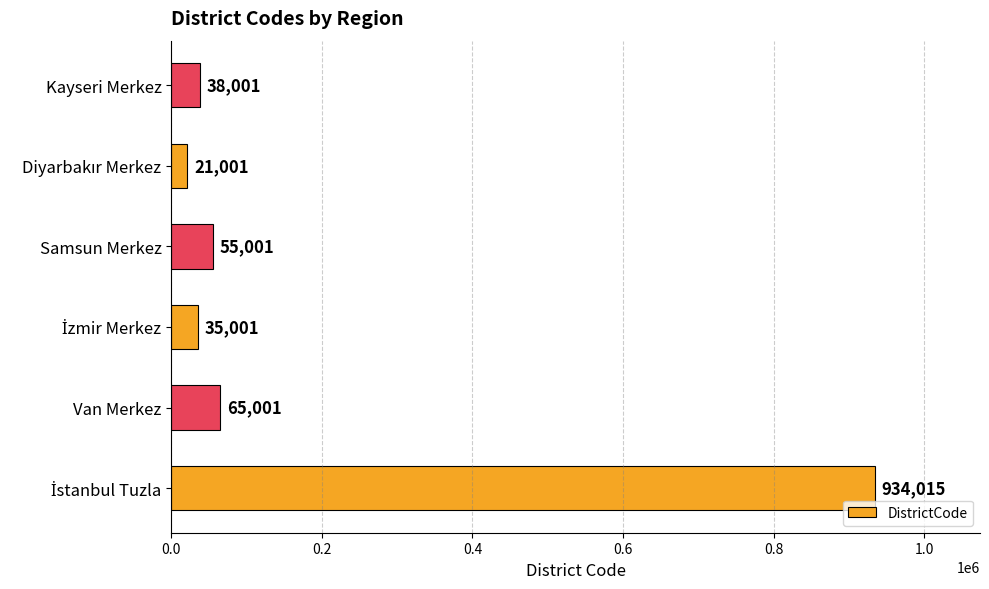

Approximately how many times larger is the value at Kayseri Merkez compared to Van Merkez?

0.6